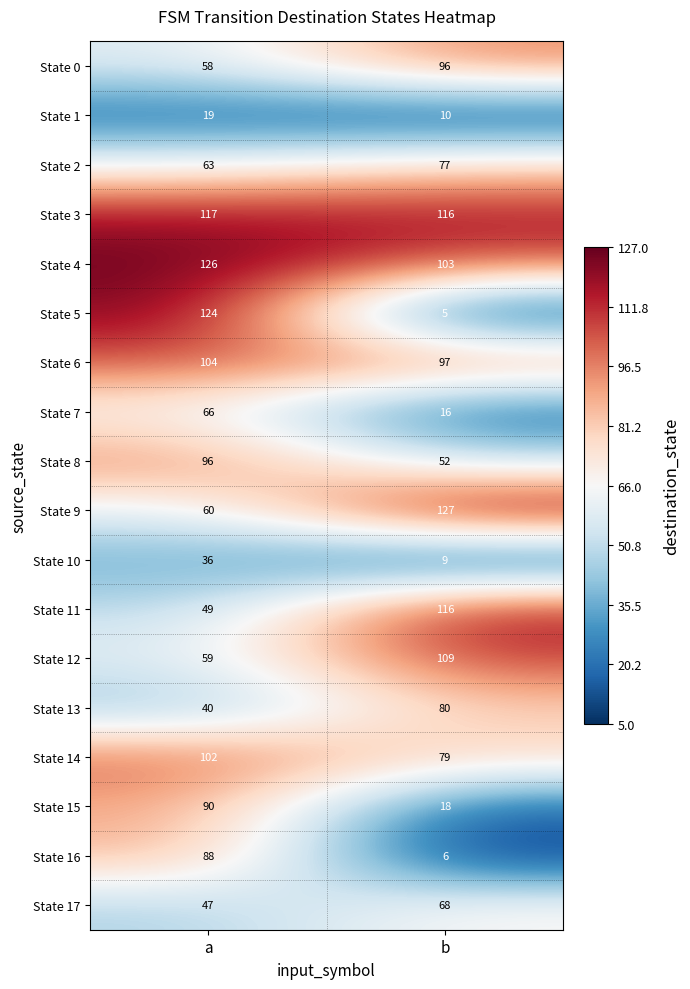

Which series has the widest spread of values?

State 5